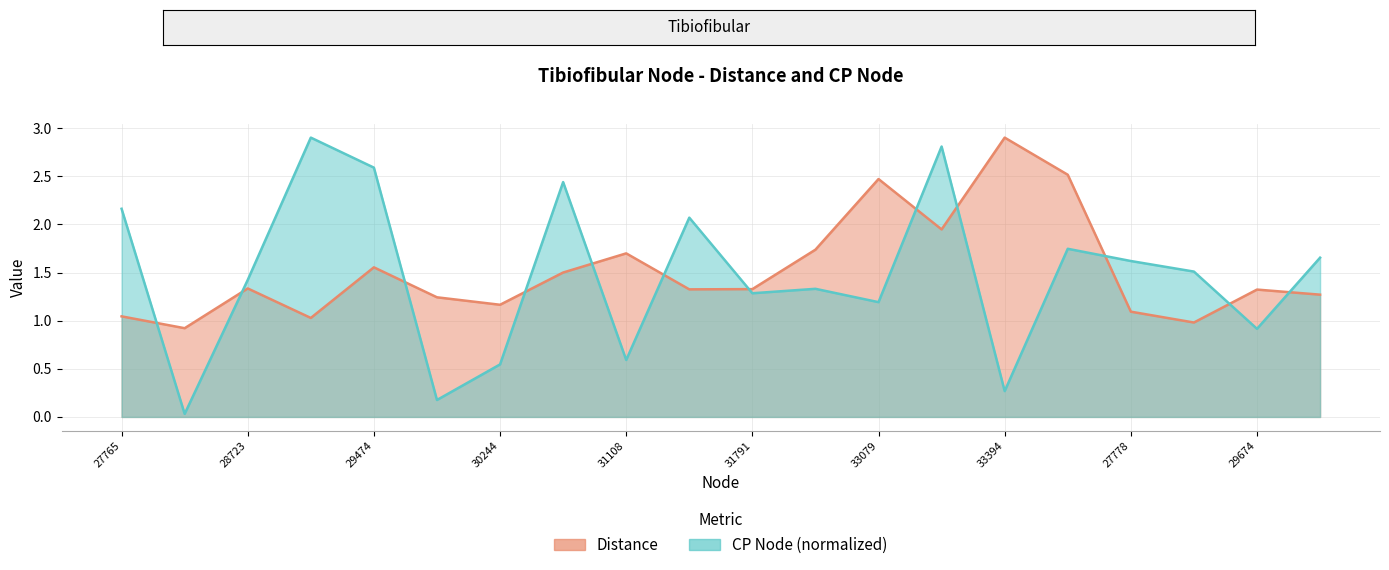

What is the value of the Distance point at the 2nd from the left?

0.9